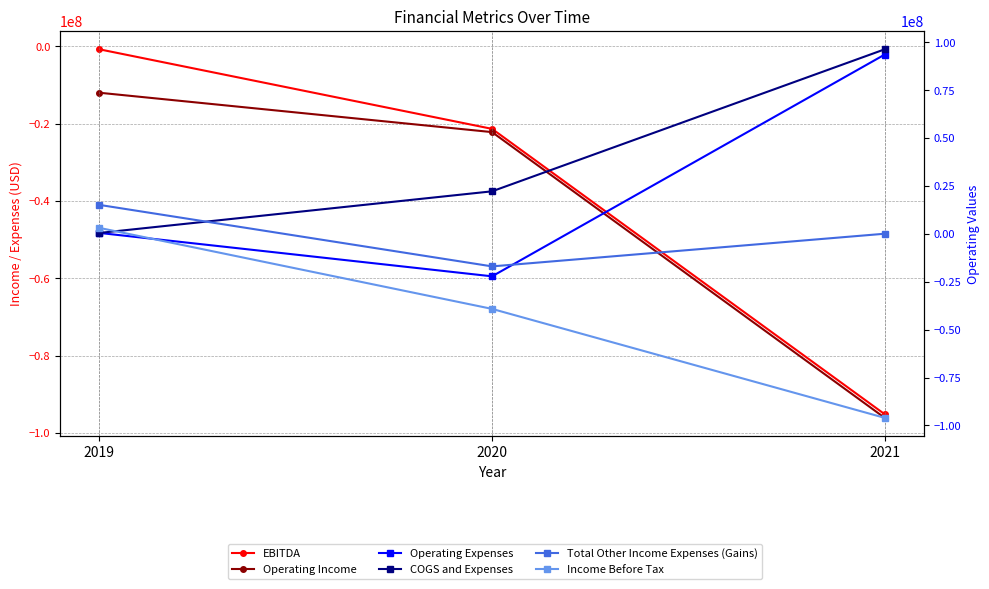

Reading right to left, what are all the values shown in this chart?

EBITDA: 2021=-95164000	2020=-21345000	2019=-764782
Operating Income: 2021=-96097000	2020=-22183000	2019=-11999000
Operating Expenses: 2021=93560000	2020=-22183000	2019=464782
COGS and Expenses: 2021=96297000	2020=22183000	2019=464782
Total Other Income Expenses (Gains): 2021=49000	2020=-16999000	2019=15091394
Income Before Tax: 2021=-96048000	2020=-39182000	2019=3092394